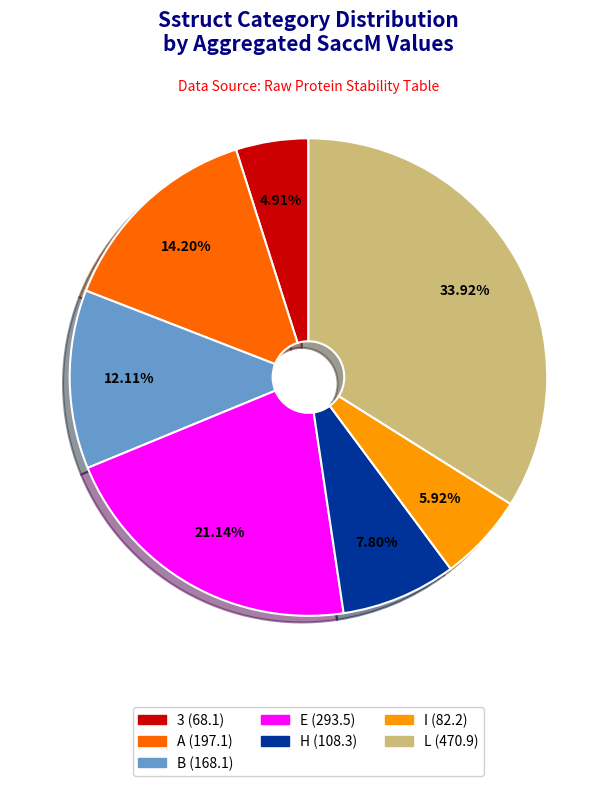

Is there any slice that represents more than half of the pie?

No